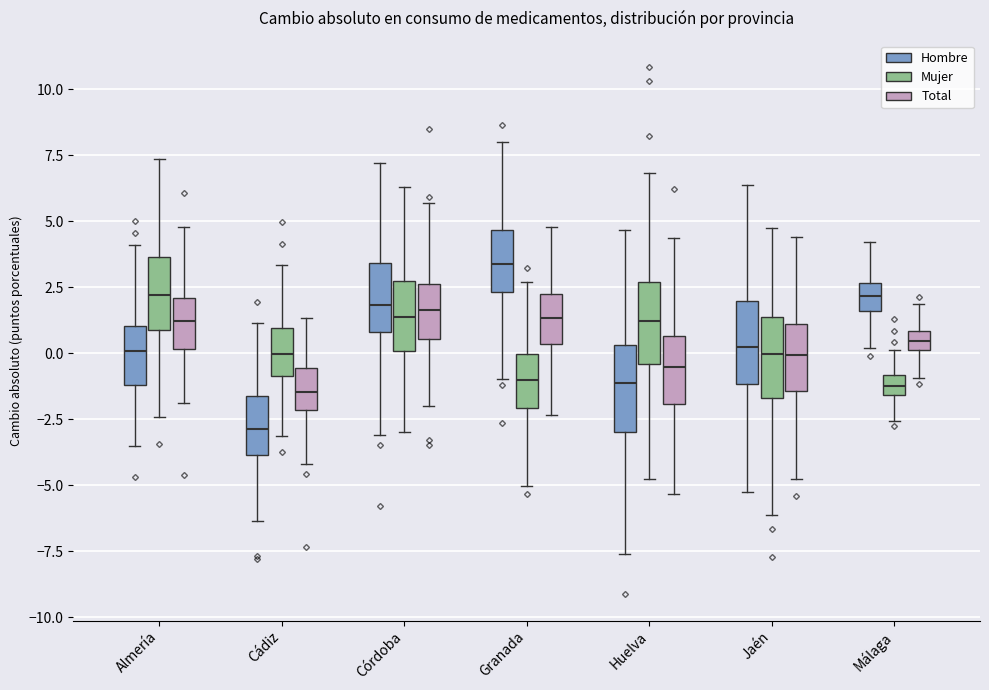

Which box has the highest median line?

Granada (Hombre)